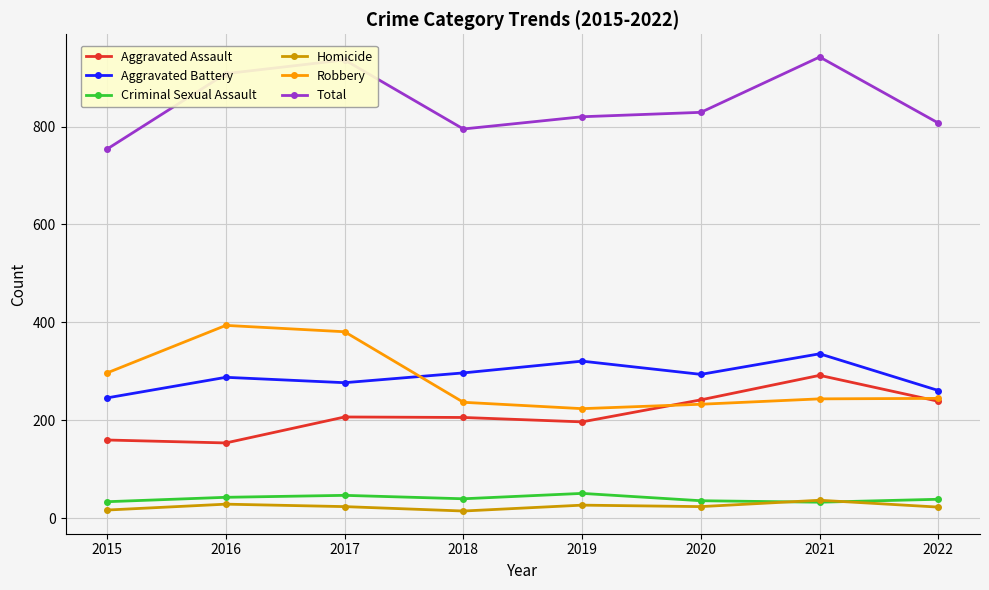

Does the chart have visible grid lines?

Yes